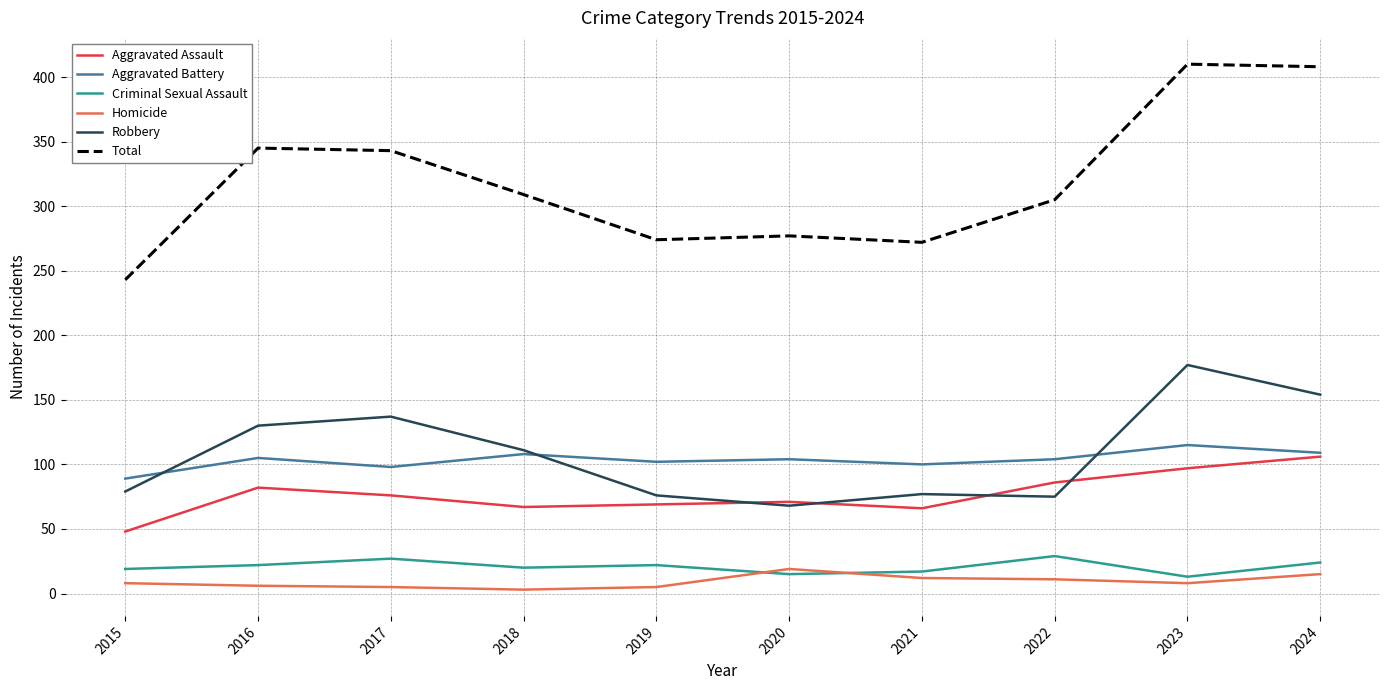

Which series has the widest spread of values?

Total